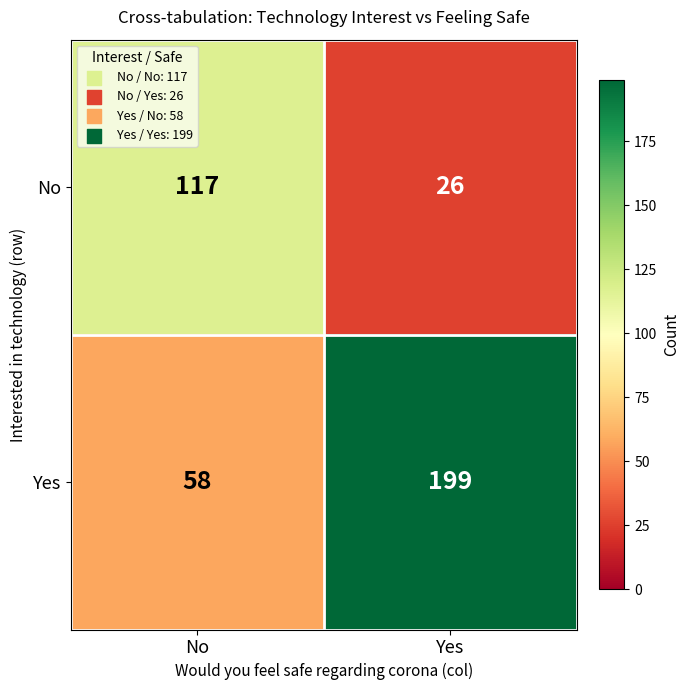

What is the spread (max minus min) of values at No?

59